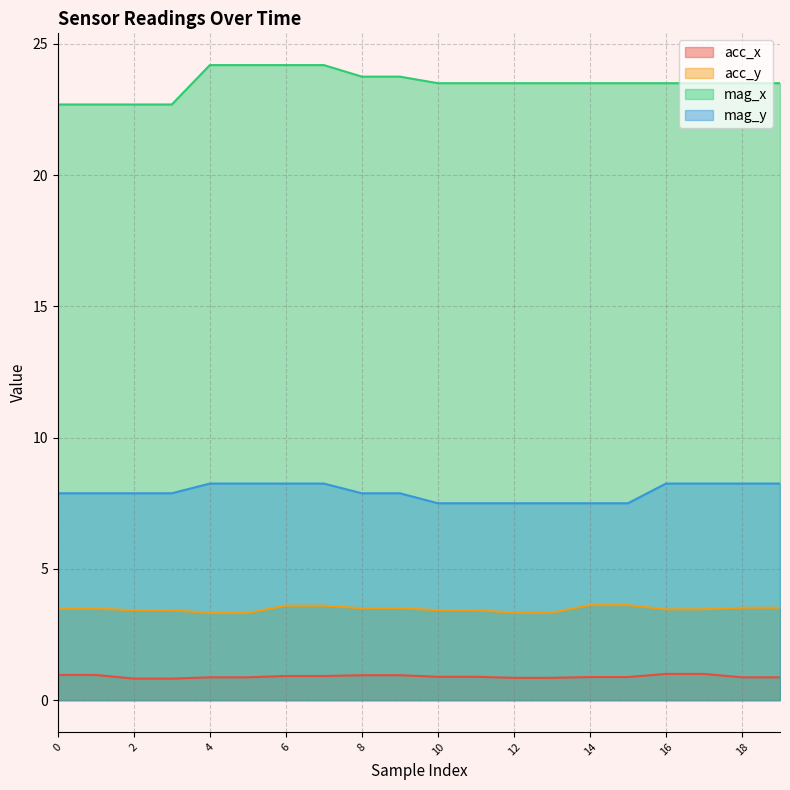

The acc_x series shows 1.2 at 10. True or false?

False